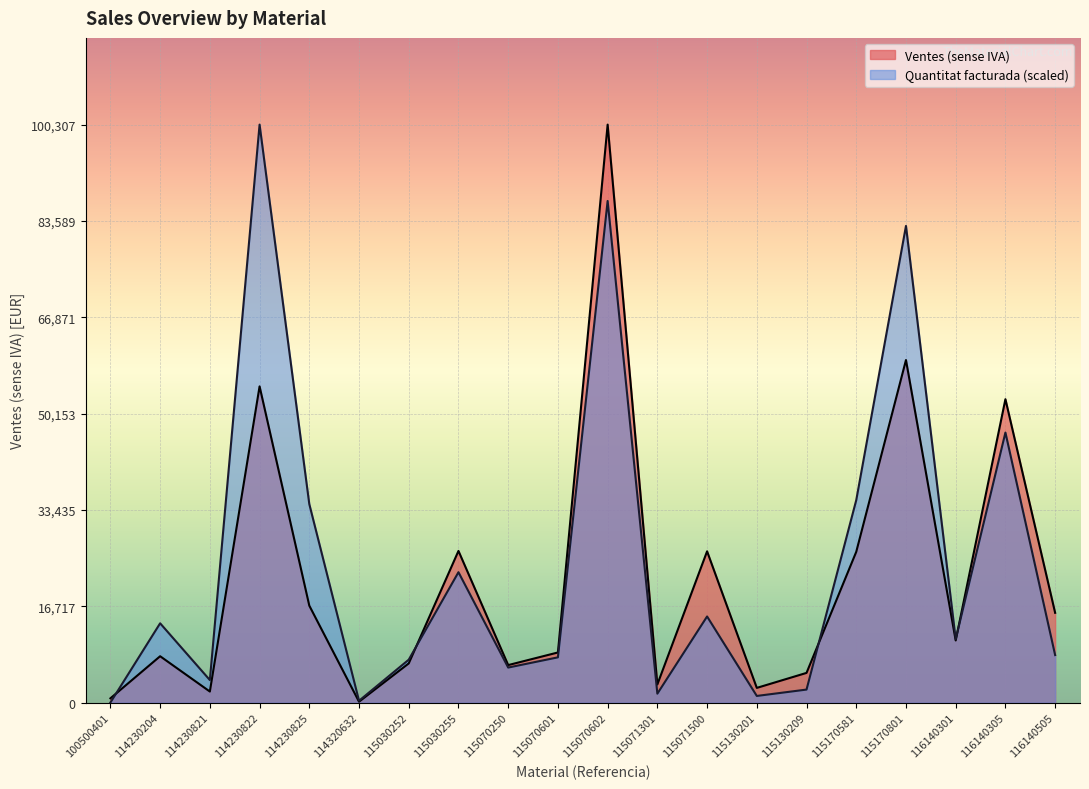

The value of Ventes (sense IVA) at 115071500 is 17889.4. True or false?

False